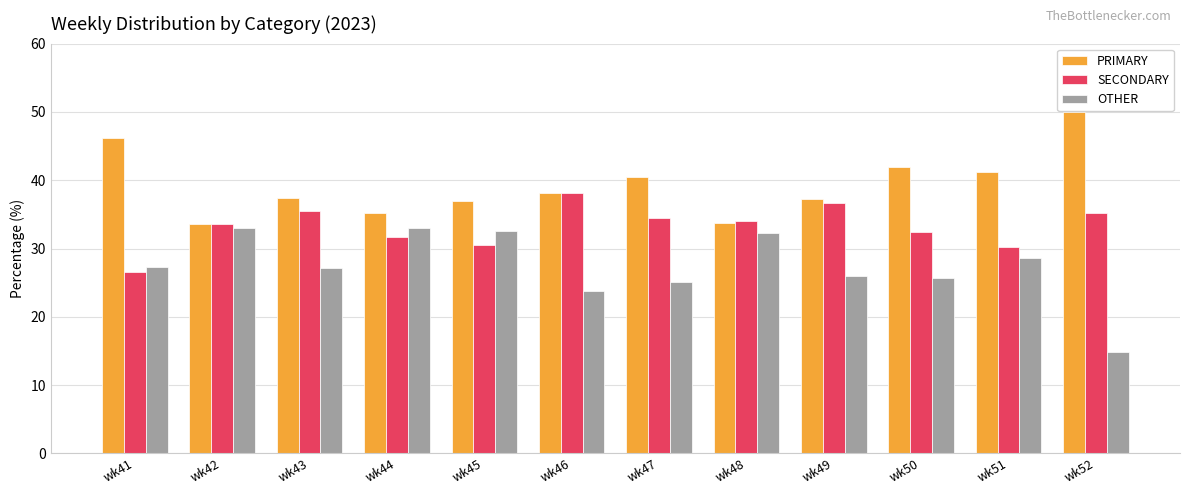

How many series are shown in this chart?

3